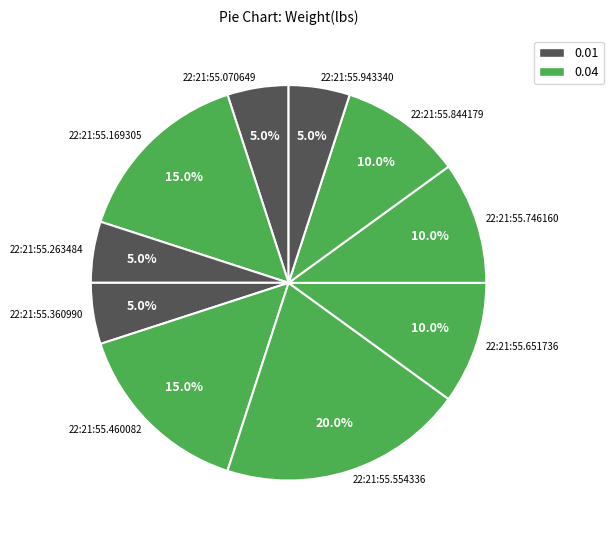

How much of the chart is everything except 22:21:55.169305?

85.0%